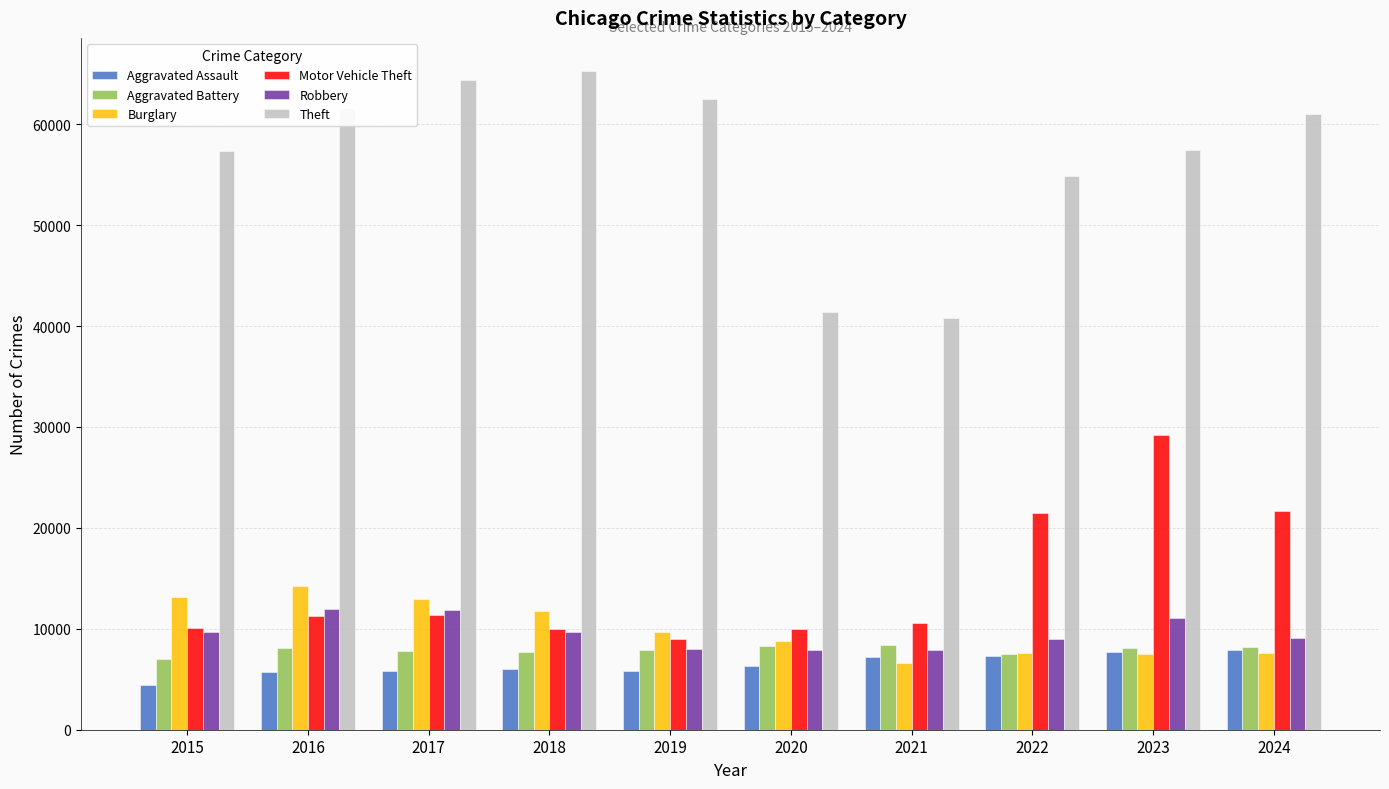

What is the minimum value shown in the chart?

4480